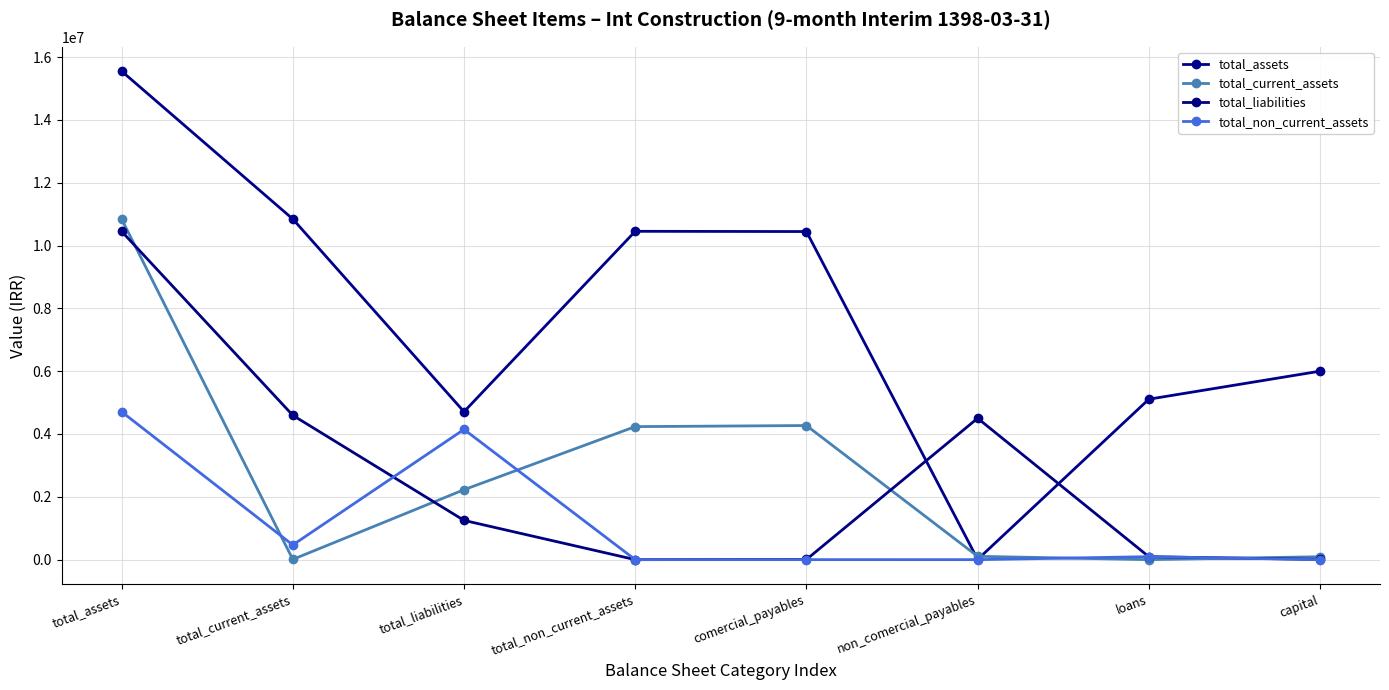

List the labels in order of total_liabilities value, smallest first.

total_non_current_assets, comercial_payables, capital, loans, total_liabilities, non_comercial_payables, total_current_assets, total_assets